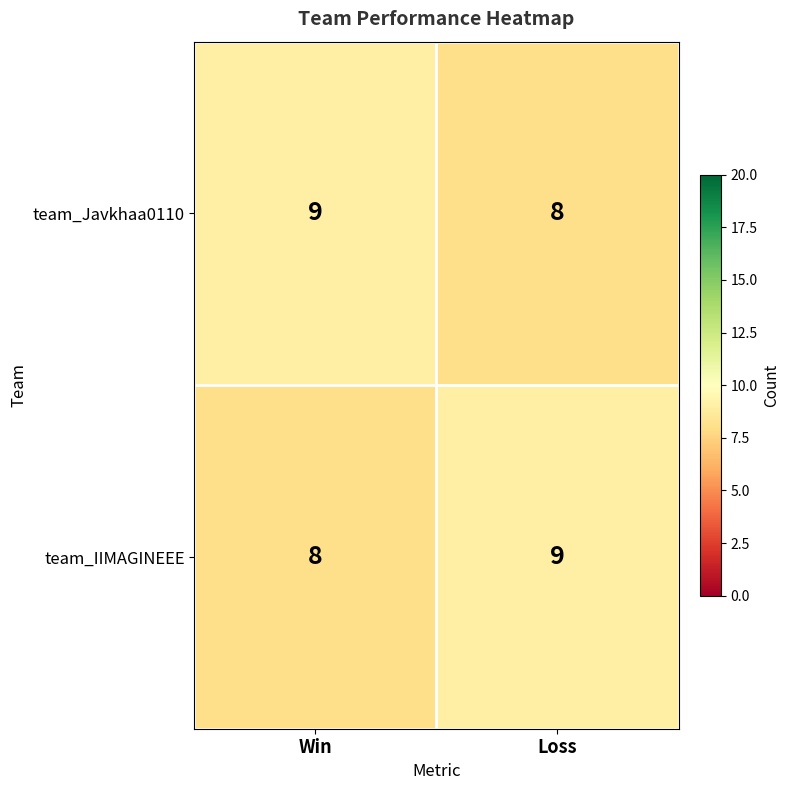

At Win, list the series in order from smallest to largest.

team_IIMAGINEEE, team_Javkhaa0110